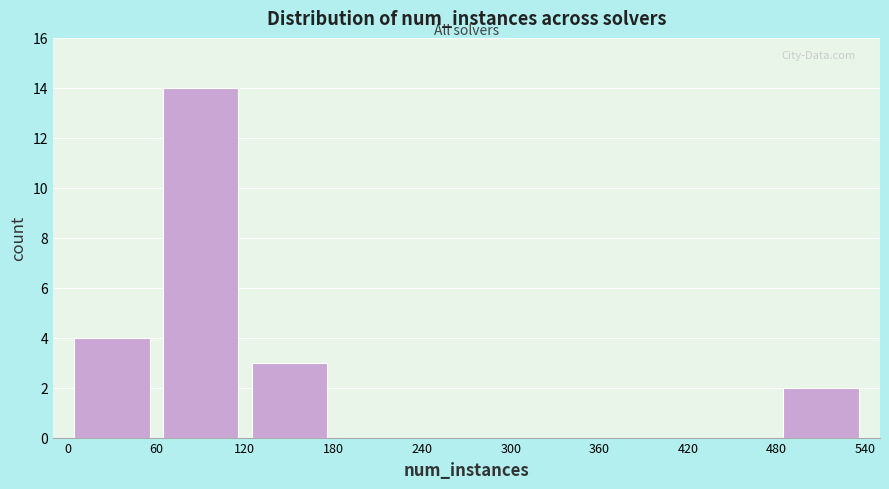

What is the height of the bar covering 60 to 120 on the x-axis? The values are not printed on the chart, so give them approximately, as read against the axis.

14